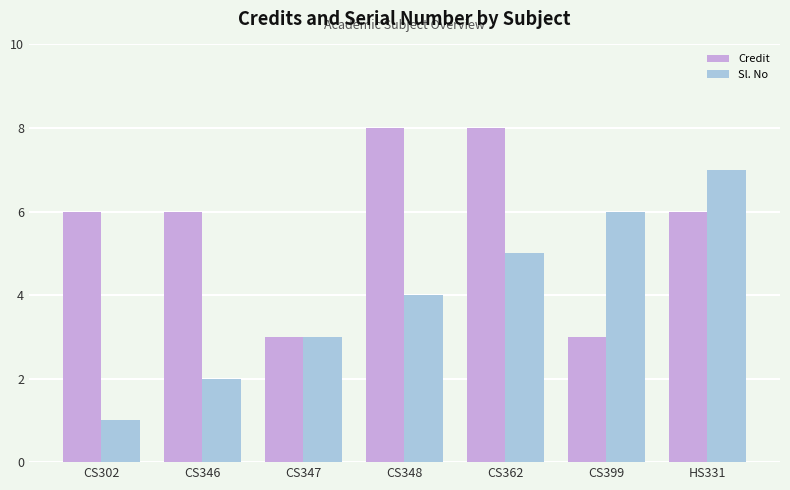

Which category has the lowest value in the Sl. No series?

CS302